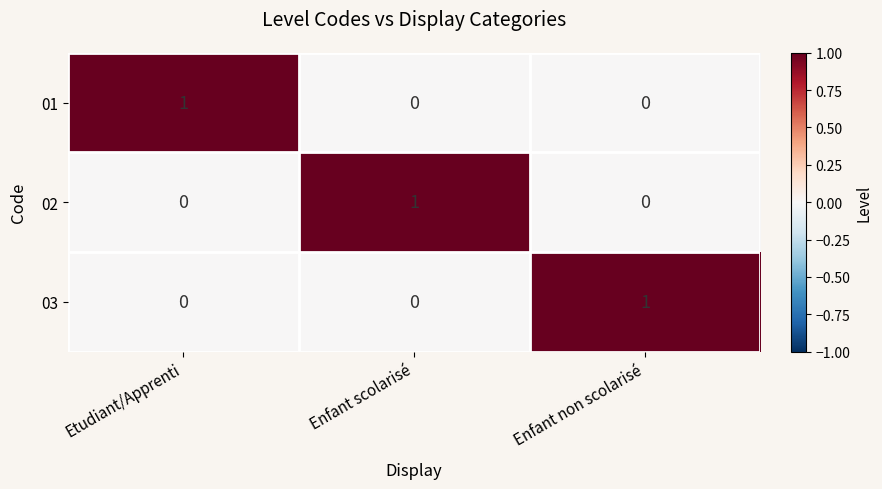

Reading left to right, what are all the values shown in this chart?

01: 1	0	0
02: 0	1	0
03: 0	0	1